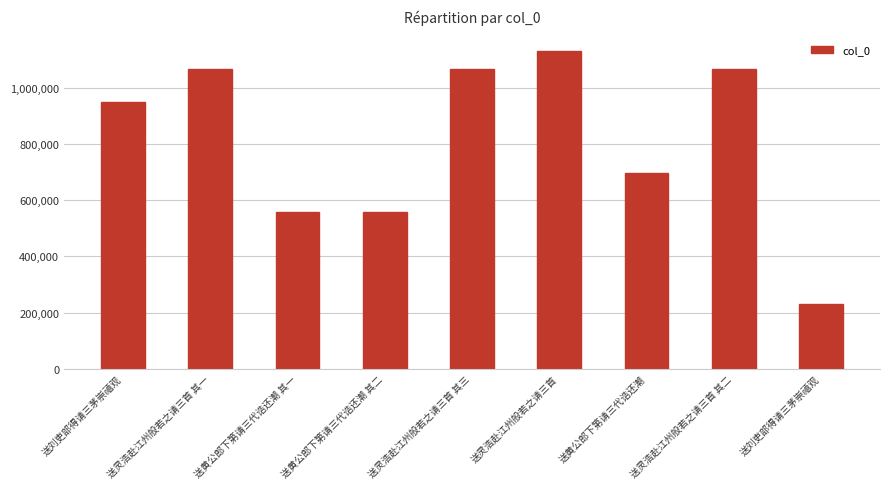

Approximately how many times larger is the value at 送刘吏部得请三茅崇禧观 compared to 送灵浩赴江州般若之请三首 其三?

0.9